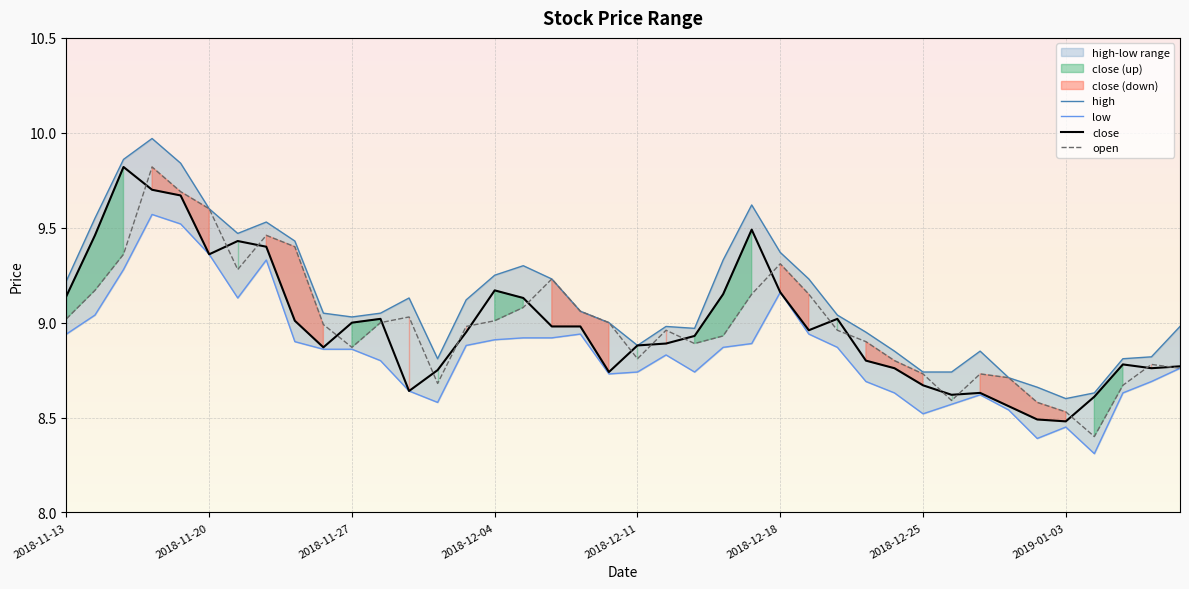

Between 33 and 14, which is larger?

14